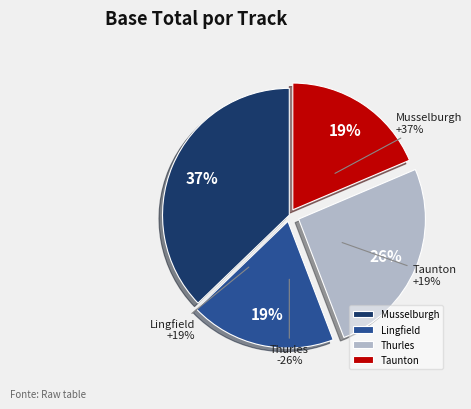

Between Taunton and Lingfield, which is larger?

Taunton